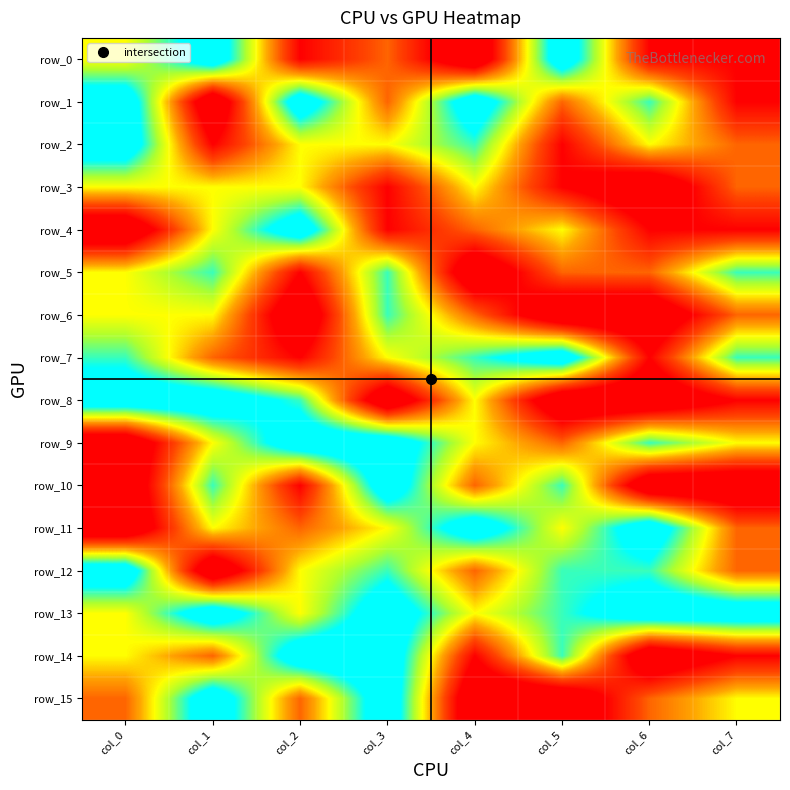

Where is row_0 nearest to the value 2?

col_3